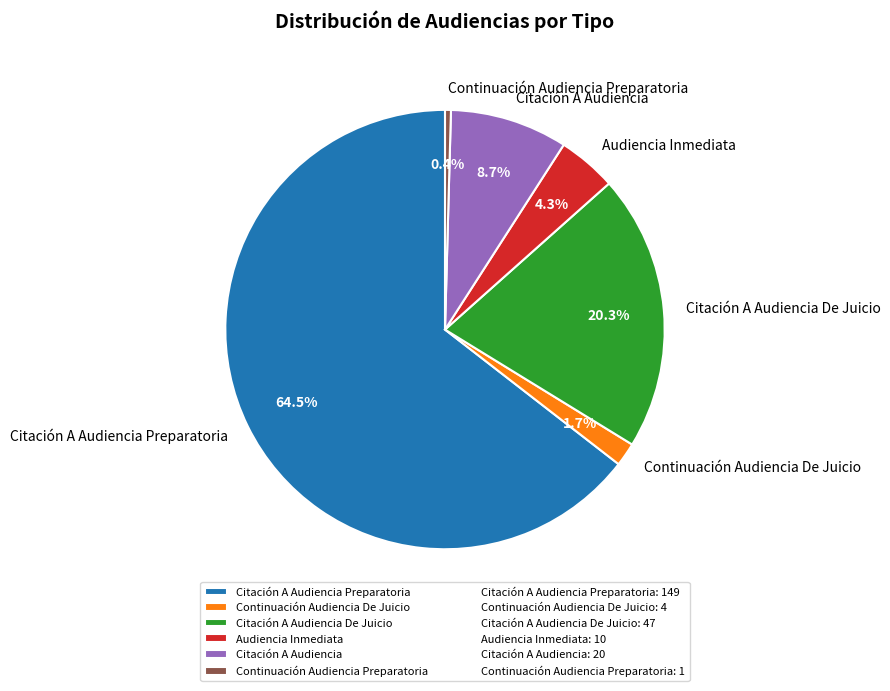

To the nearest percent, what percentage of the pie is Audiencia Inmediata?

4%